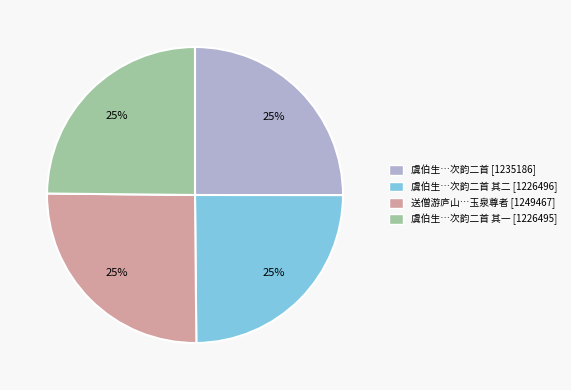

Is there a majority slice in this chart?

No